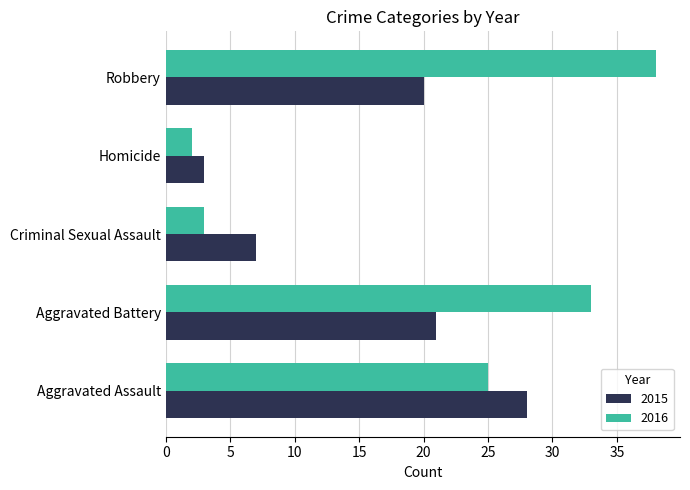

What is the maximum value for 2016?

38